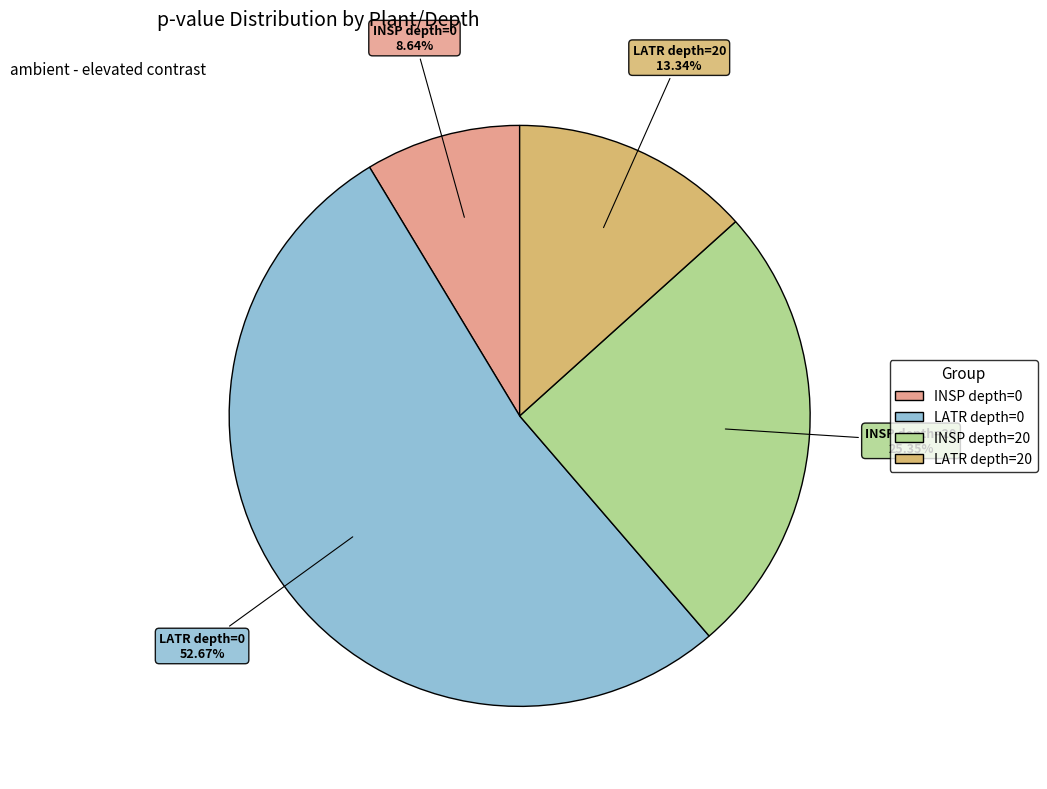

Rank the categories by value from lowest to highest.

INSP depth=0, LATR depth=20, INSP depth=20, LATR depth=0